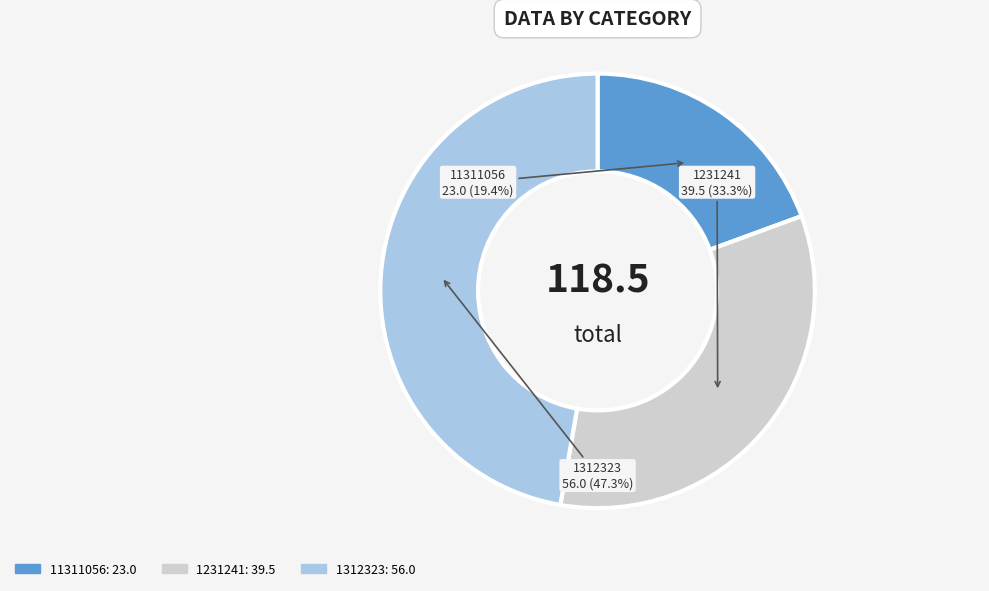

How many slices are in this pie chart?

3